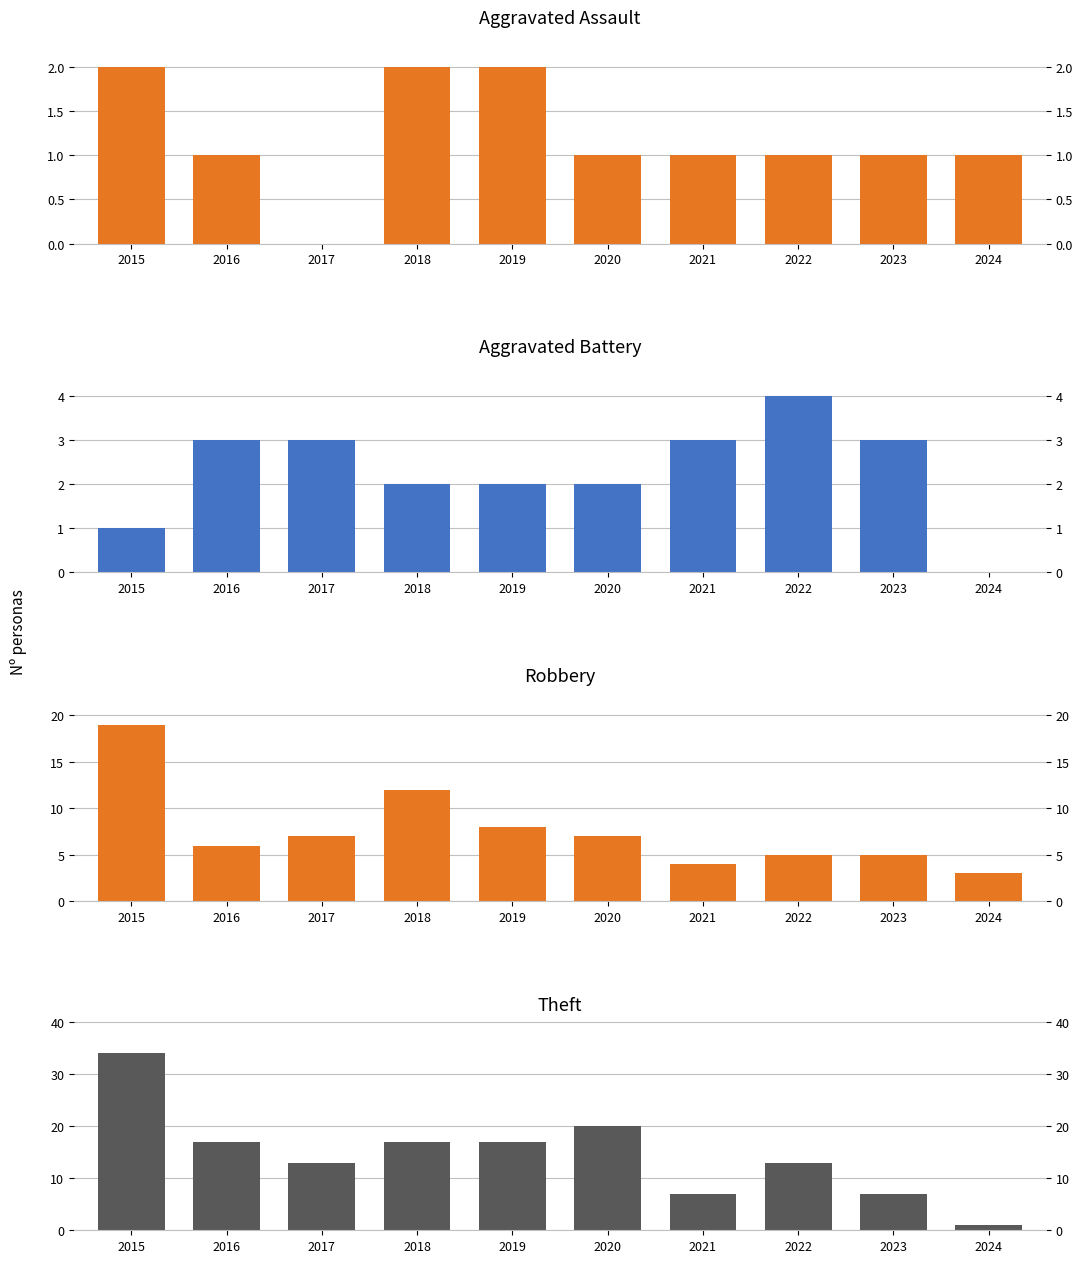

Reading left to right, list all the values displayed in this chart.

Aggravated Assault: 2	1	0	2	2	1	1	1	1	1
Aggravated Battery: 1	3	3	2	2	2	3	4	3	0
Robbery: 19	6	7	12	8	7	4	5	5	3
Theft: 34	17	13	17	17	20	7	13	7	1